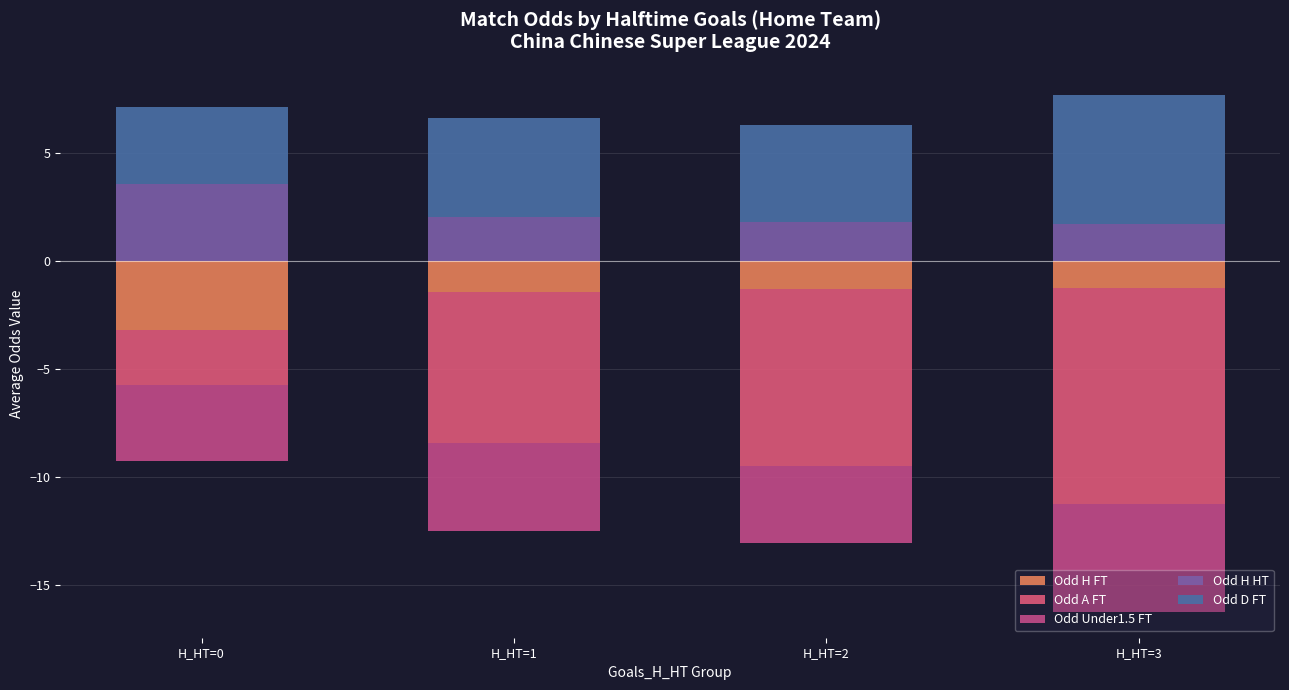

True or false: Odd H HT has a value of 5.4 at H_HT=0.

False